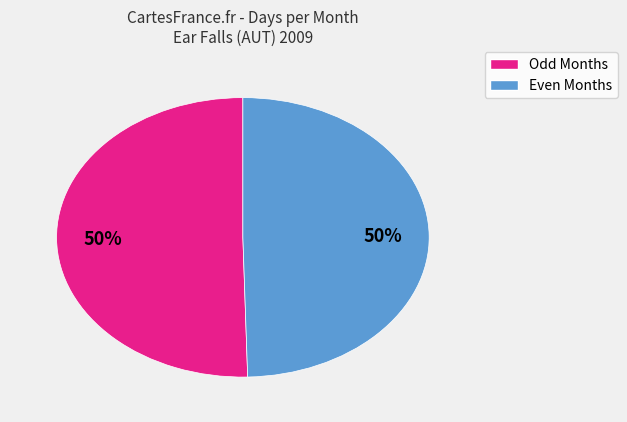

To the nearest percent, what portion does Odd Months represent?

50%